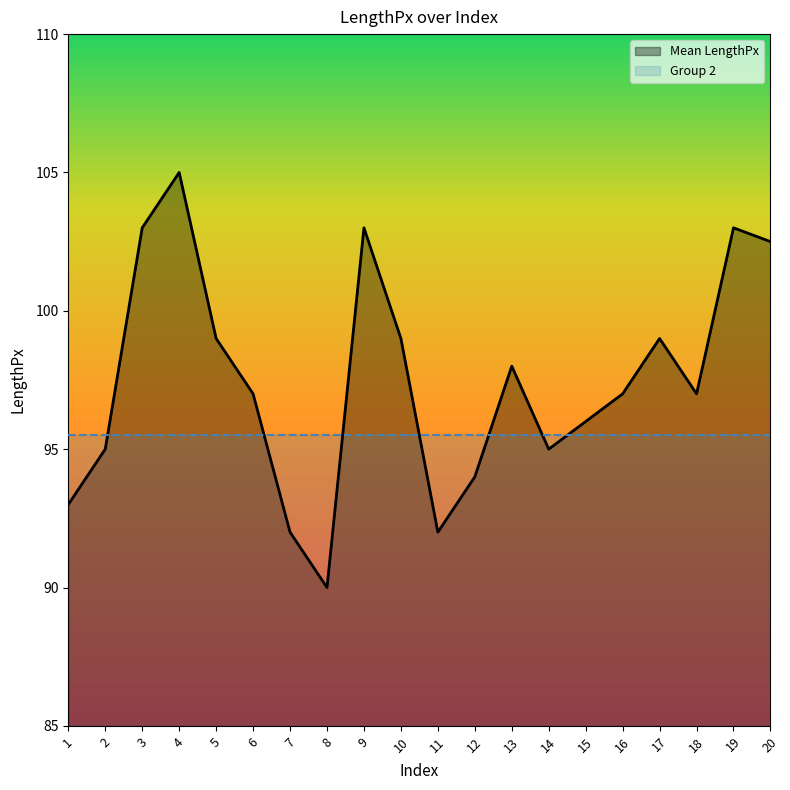

Where is the first local maximum?

4